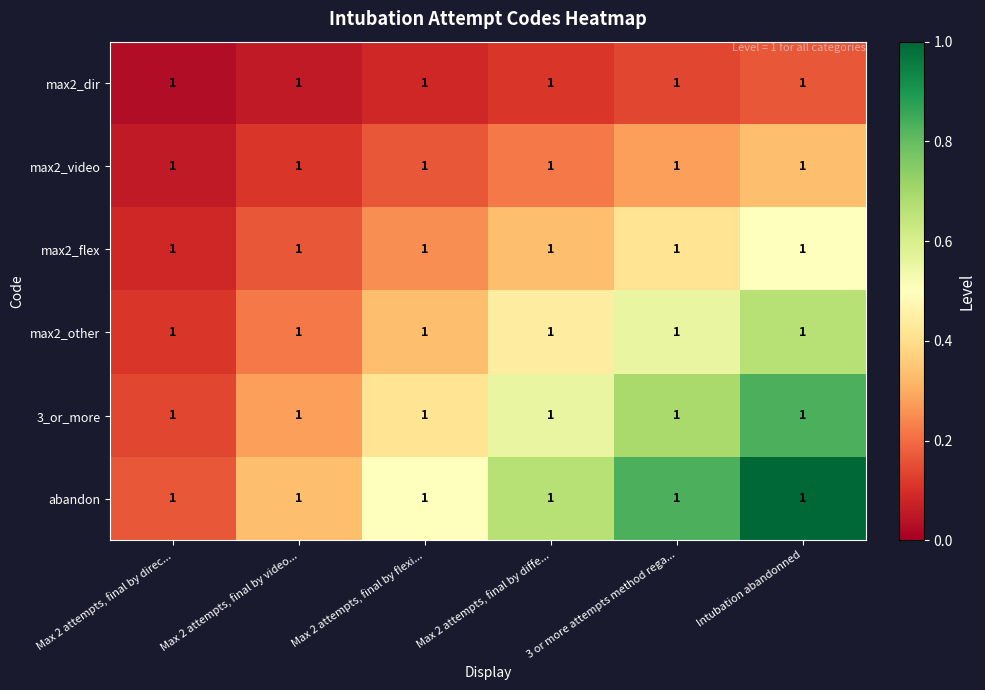

At which label does max2_other reach its minimum?

Max 2 attempts, final by direc...